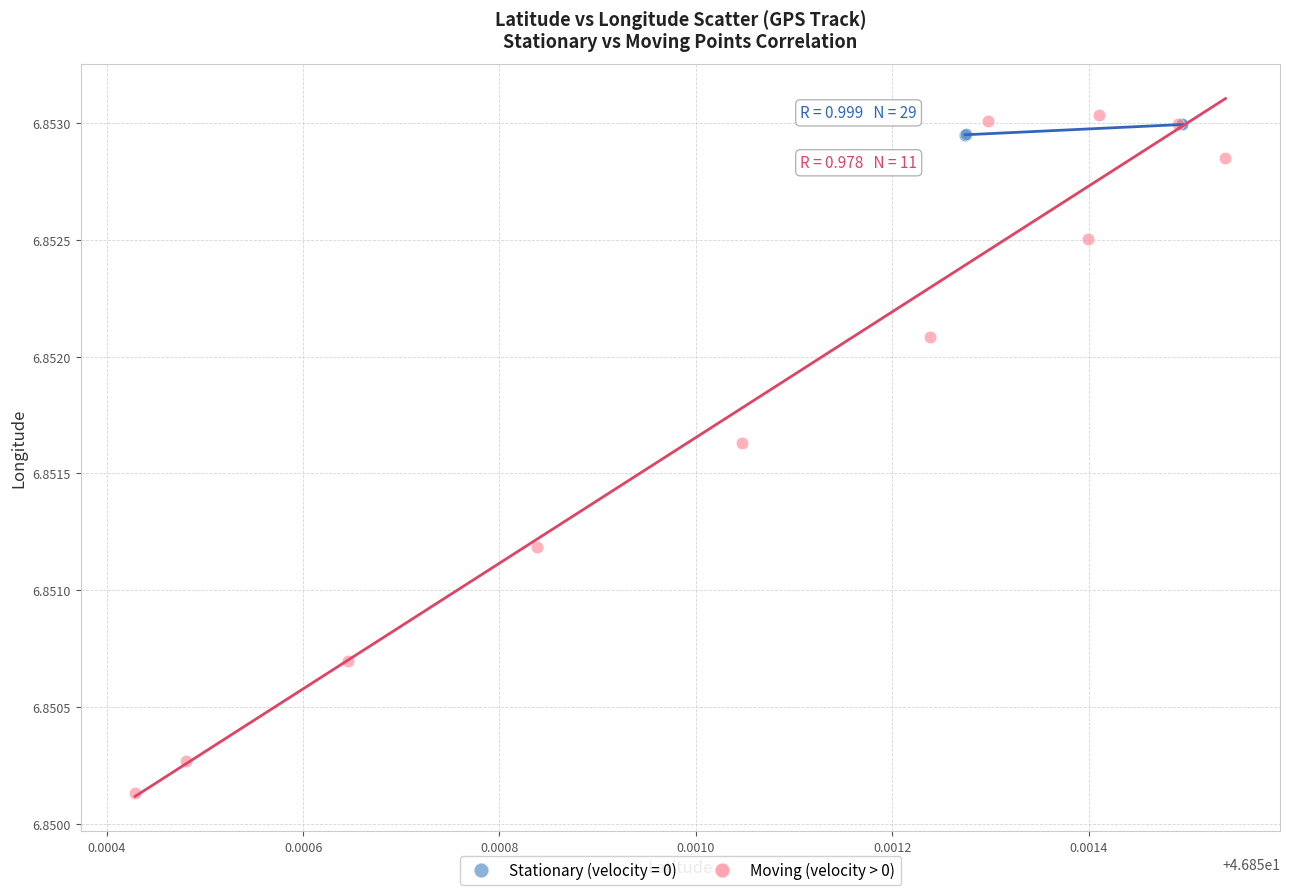

Which series has the widest spread of Y values?

Moving (velocity > 0)